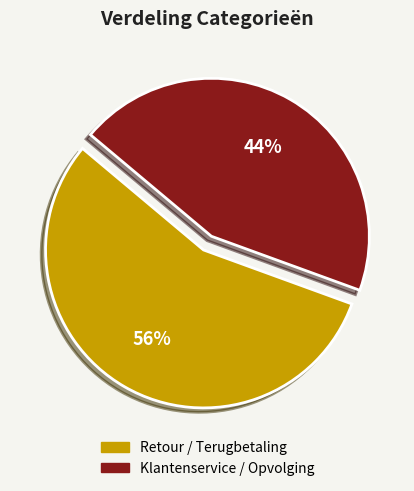

Count the number of slices in the pie.

2